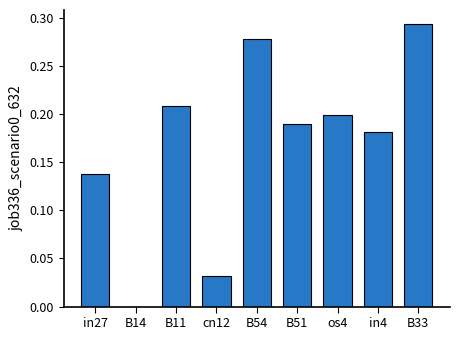

Which label corresponds to the largest value in the chart?

B33